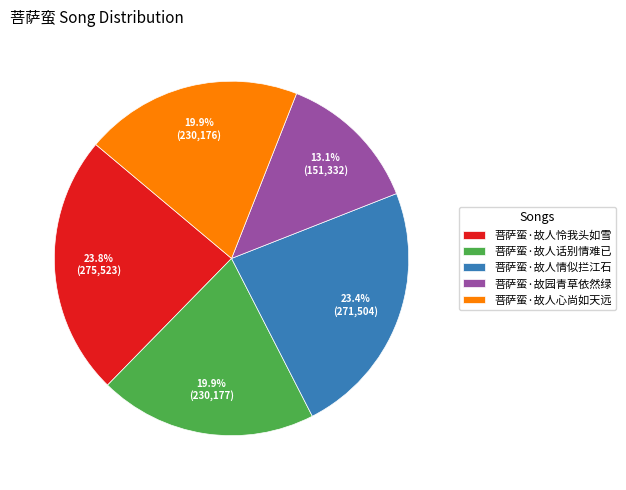

Does 菩萨蛮·故人怜我头如雪 account for over 50% of the chart?

No